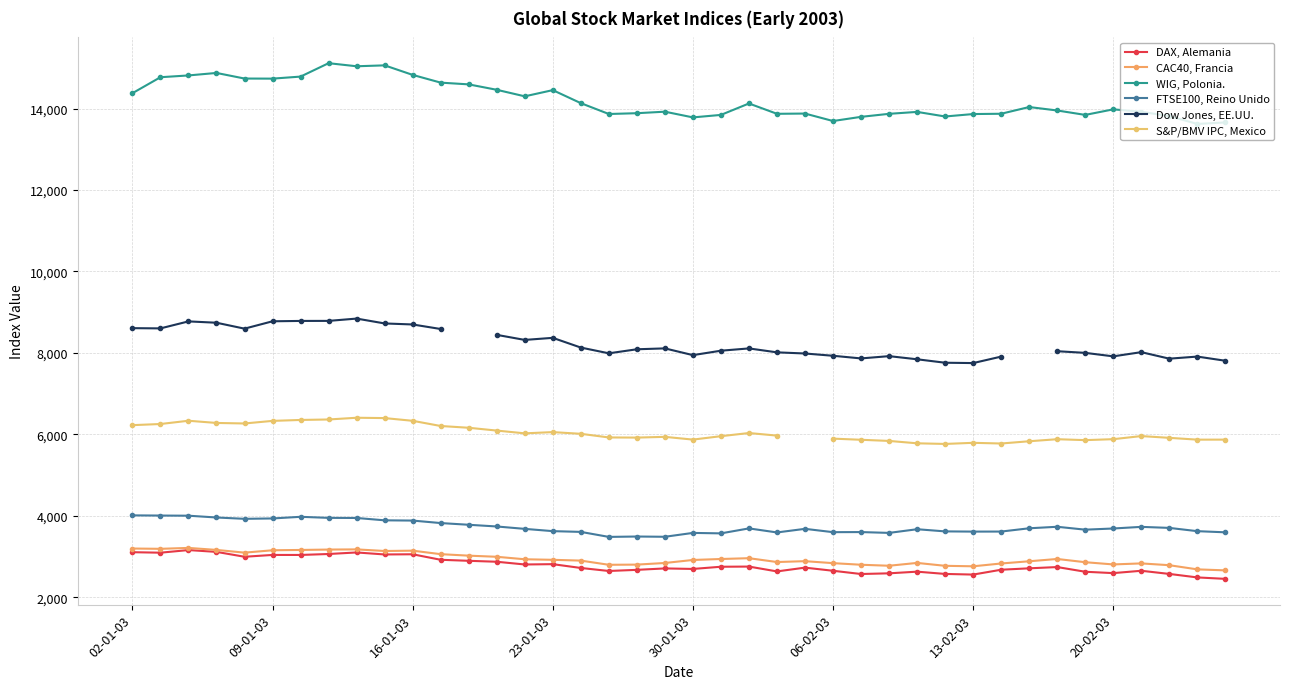

Is the value of CAC40, Francia at 32 greater than the value of DAX, Alemania at 14?

Yes